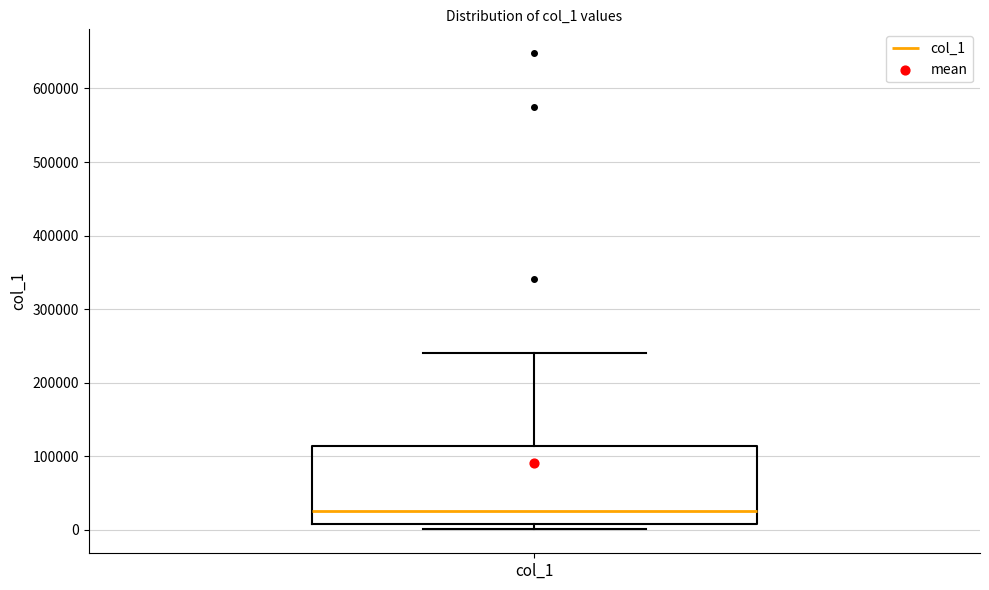

Read this box plot against the y-axis: the position of the median line, the range covered by the box, and the ends of both whiskers. The values are not printed on the chart, so give them approximately, as read against the axis.

median 30000, box 10000 to 110000, whiskers 0 to 240000